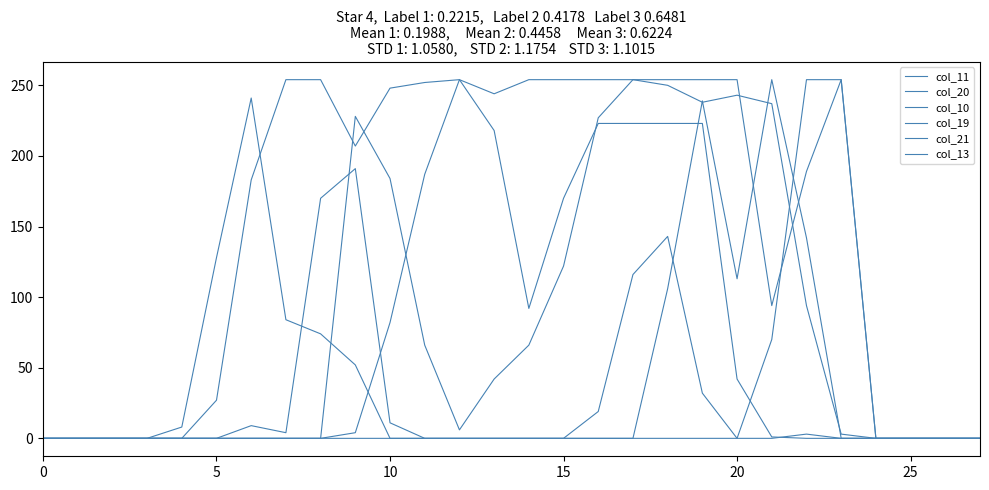

At how many categories does at least one series exceed 237?

17